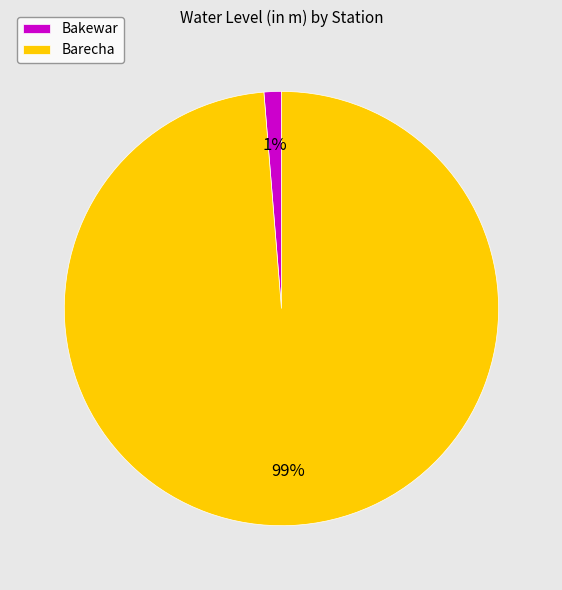

Which category has the smallest portion of the pie?

Bakewar